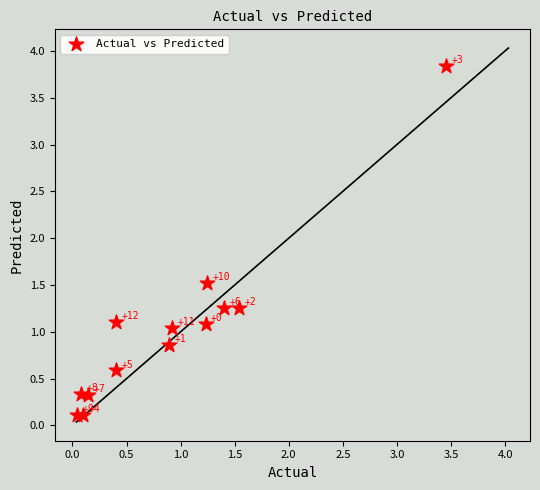

What Y value in the scatter plot is closest to 1?

1.0